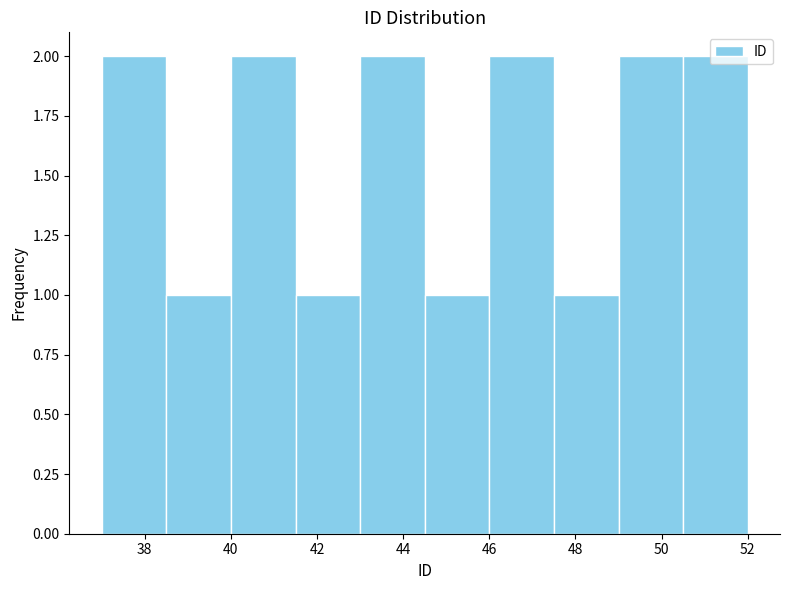

Reading left to right, transcribe this chart: for each bar, give the range it covers on the x-axis and its height. Neither the bar edges nor the heights are printed on the chart, so give them approximately, as read against the axes.

37.0 to 38.5: 2
38.5 to 40.0: 1
40.0 to 41.5: 2
41.5 to 43.0: 1
43.0 to 44.5: 2
44.5 to 46.0: 1
46.0 to 47.5: 2
47.5 to 49.0: 1
49.0 to 50.5: 2
50.5 to 52.0: 2